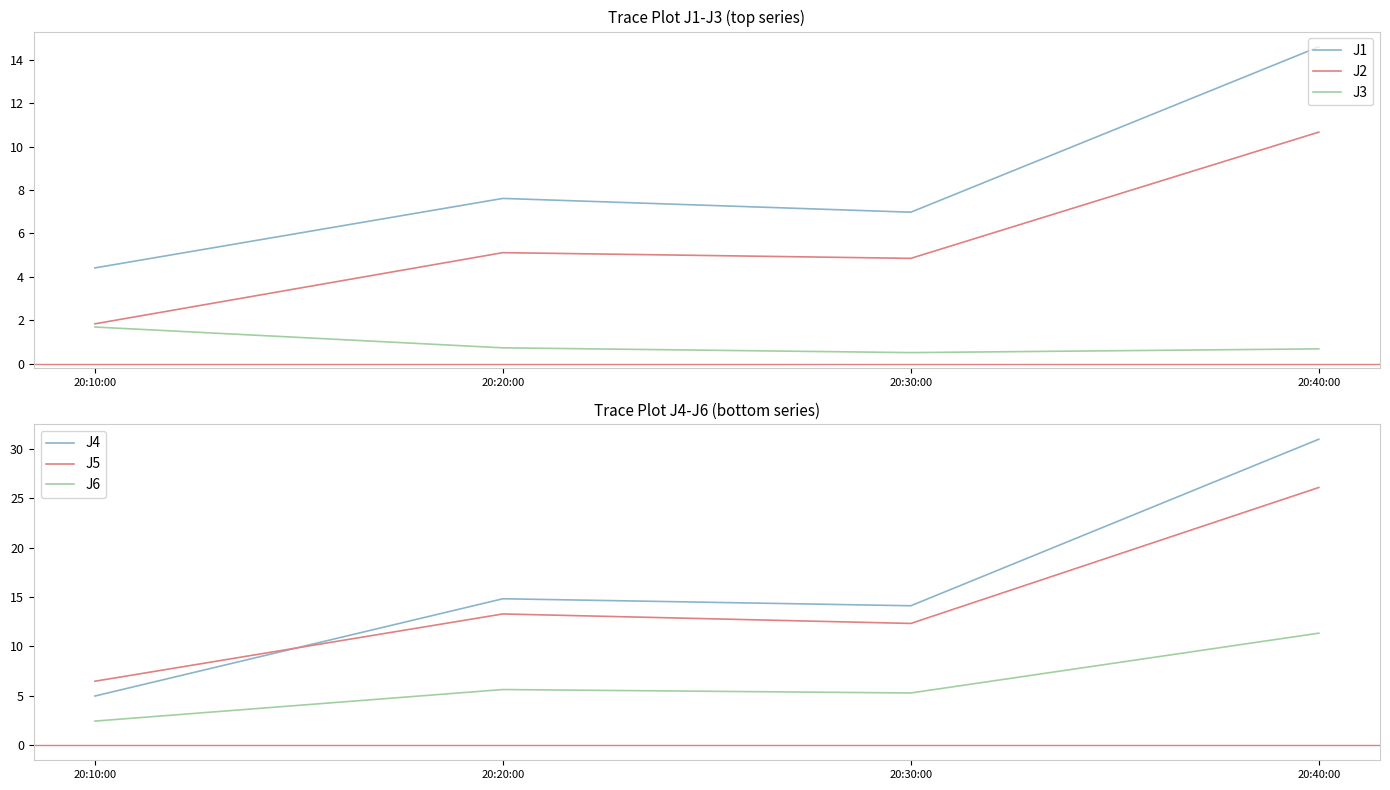

What is the highest value of the J5 series?

26.1